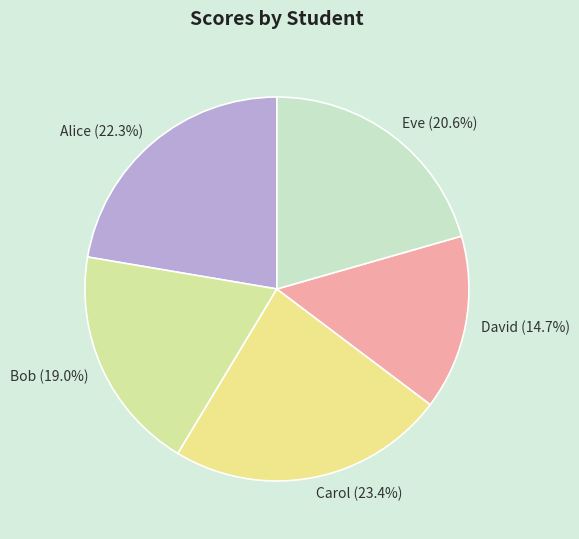

How many slices are in this pie chart?

5